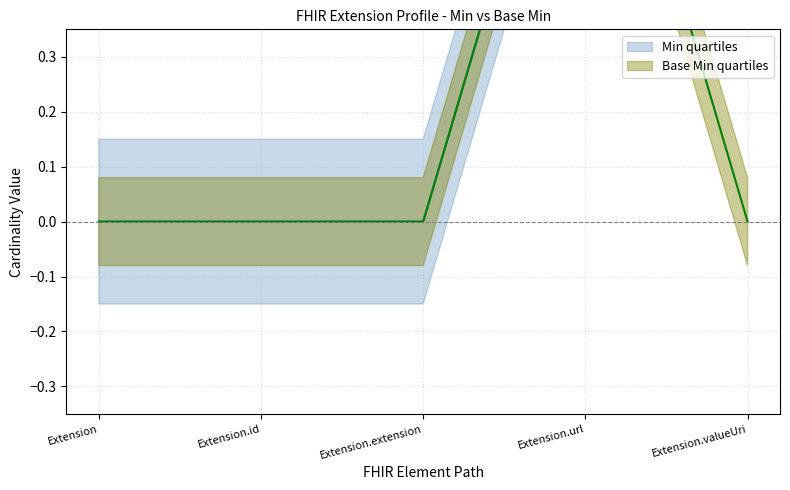

Is it true that Min equals 1 at Extension.url?

True